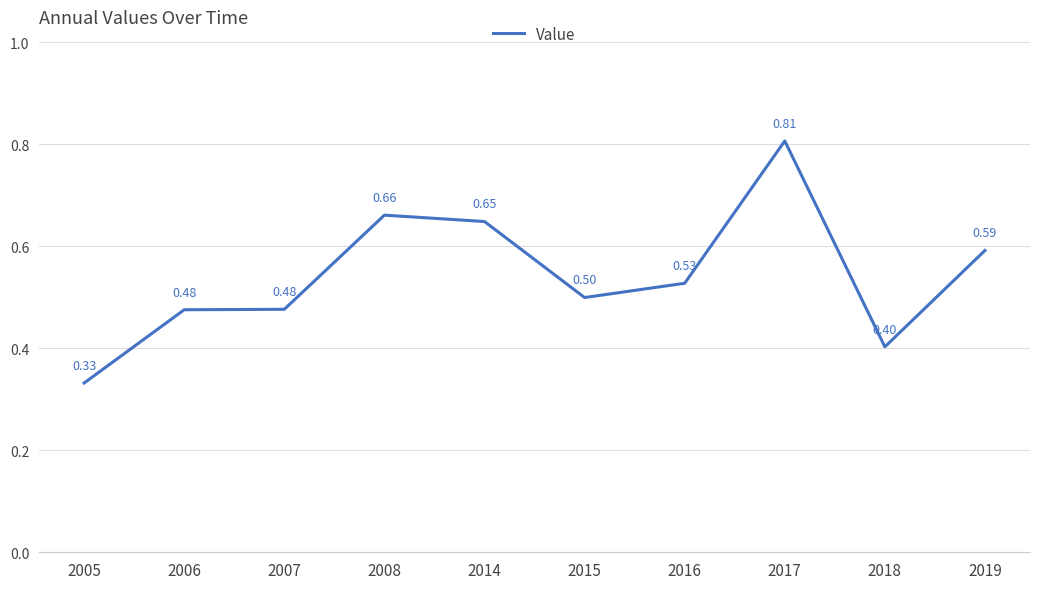

How many categories are shown in the chart?

10